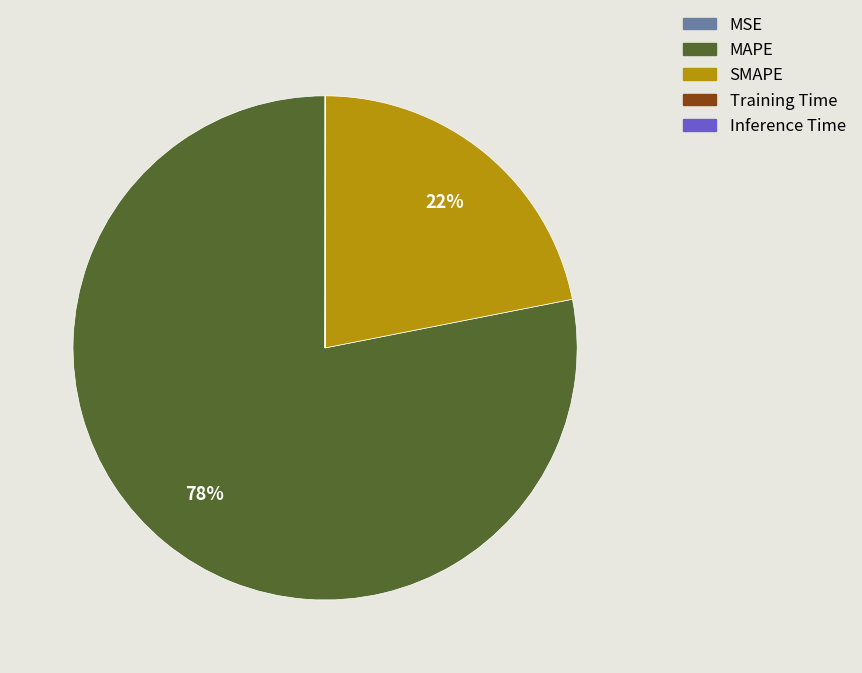

True or false: SMAPE accounts for 22% of the total.

True